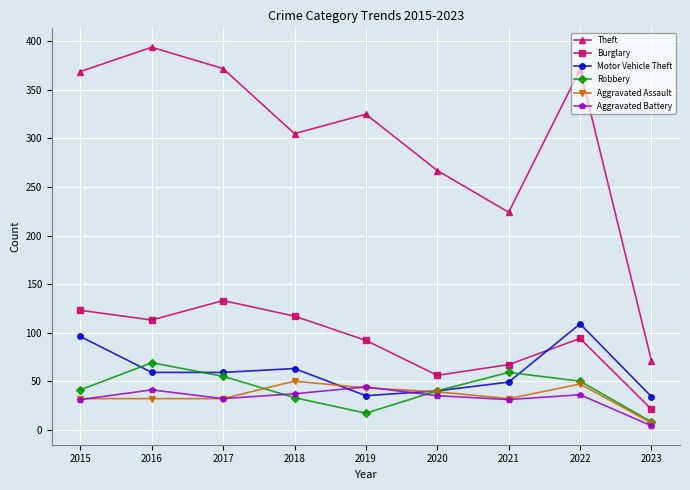

What are all the series names shown in the legend?

Theft, Burglary, Motor Vehicle Theft, Robbery, Aggravated Assault, Aggravated Battery